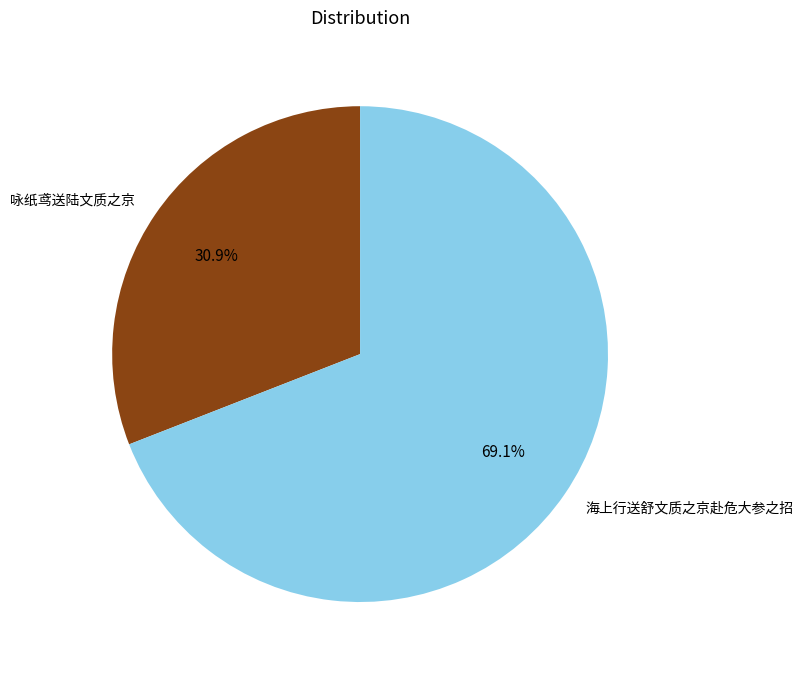

Is there a majority slice in this chart?

Yes